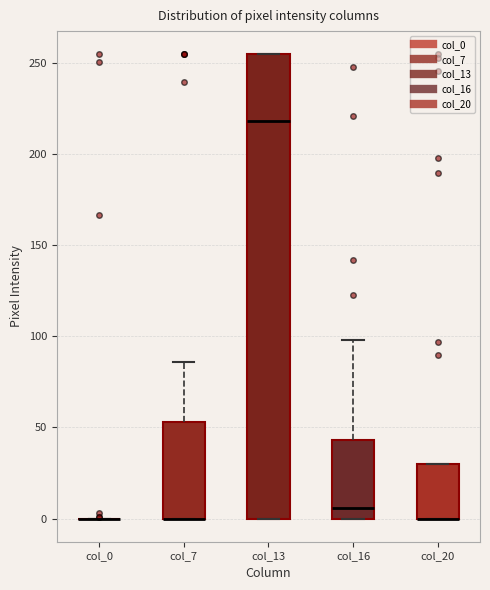

Which box is the tallest, from its lower edge to its upper edge?

col_13